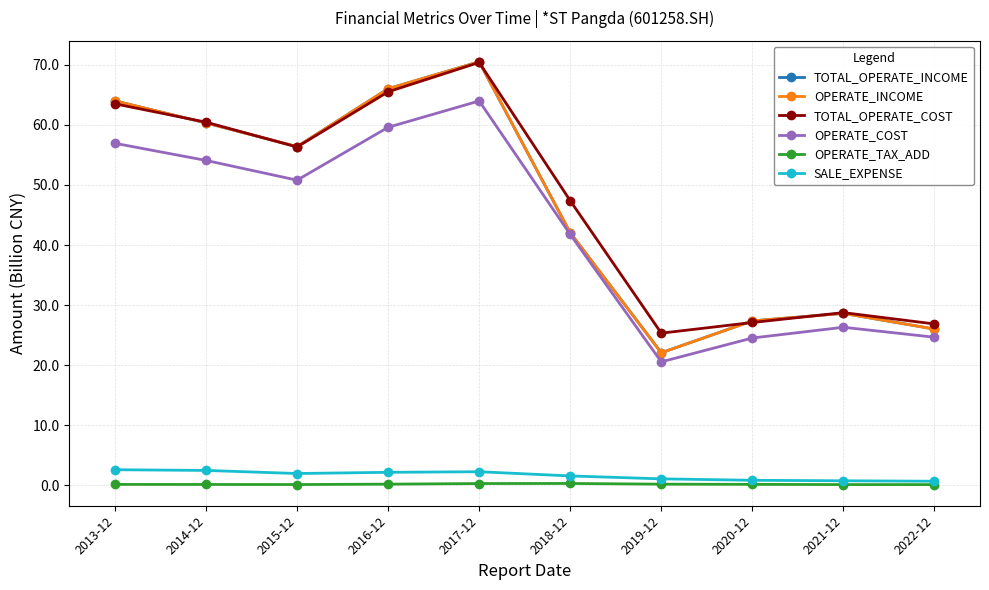

How many lines are shown in the chart?

6